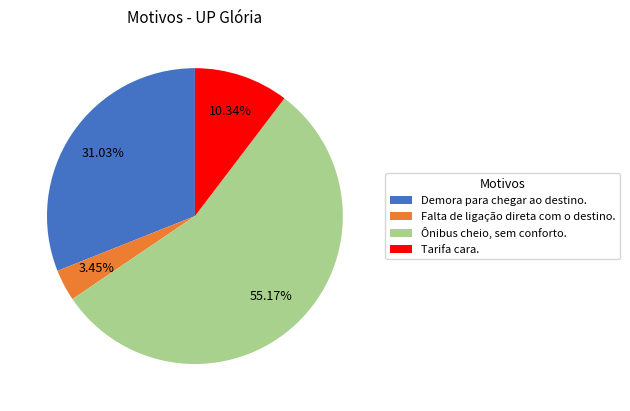

Approximately how many times larger is the value at Ônibus cheio, sem conforto. compared to Falta de ligação direta com o destino.?

16.0